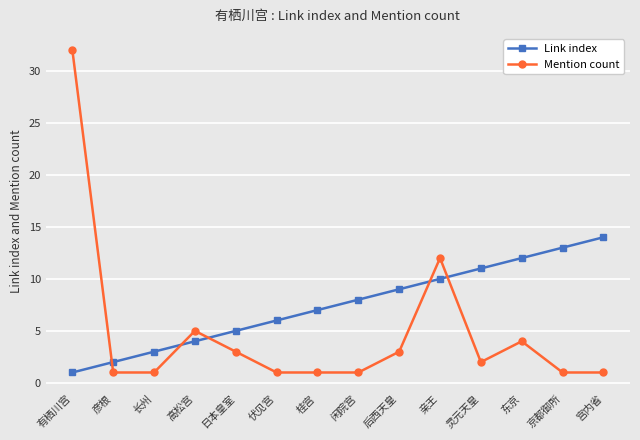

Rank the series by their average value, from highest to lowest.

Link index, Mention count